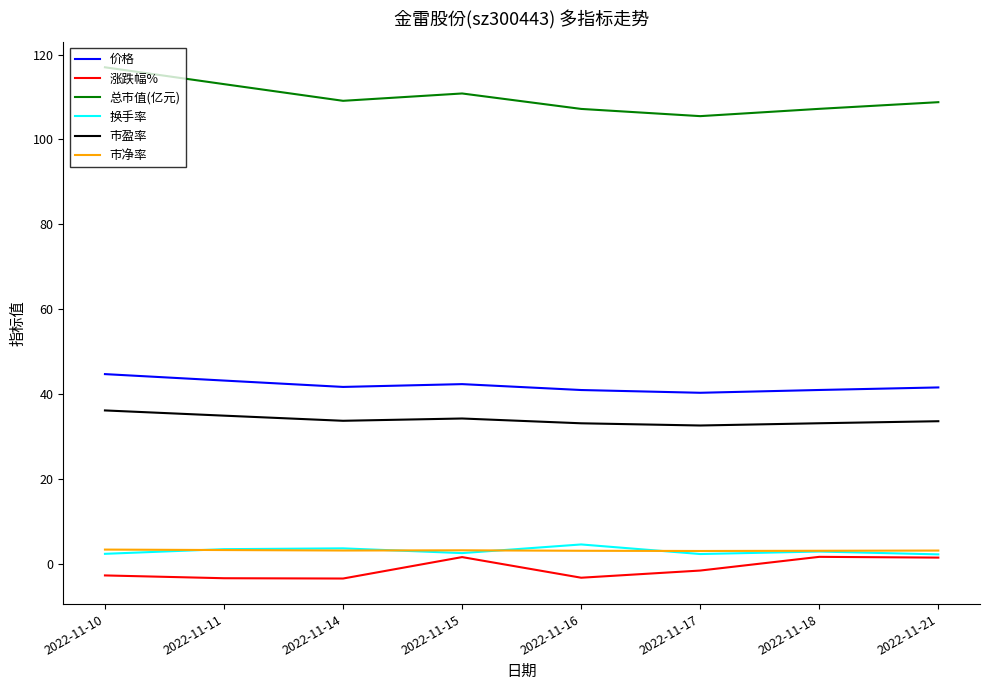

Is it true that 市盈率 equals 34.9 at 2022-11-11?

True